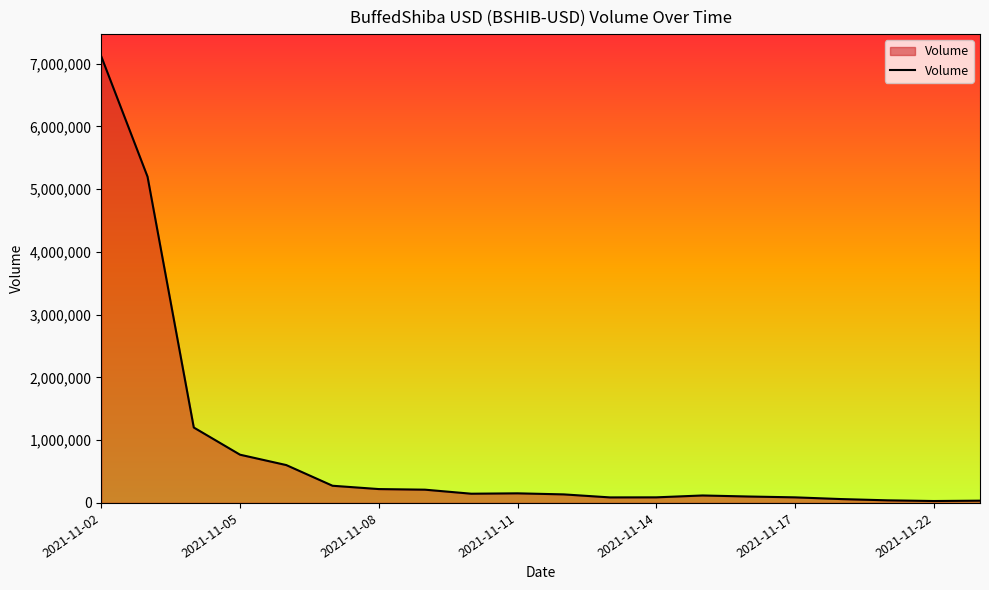

What is the difference between the maximum and minimum values?

7082881